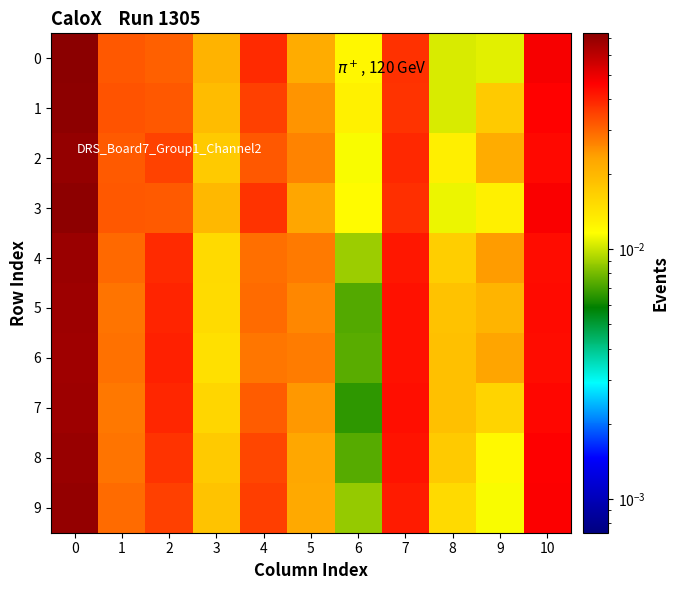

At 3, list the series in order from smallest to largest.

6, 5, 4, 7, 8, 2, 9, 1, 3, 0